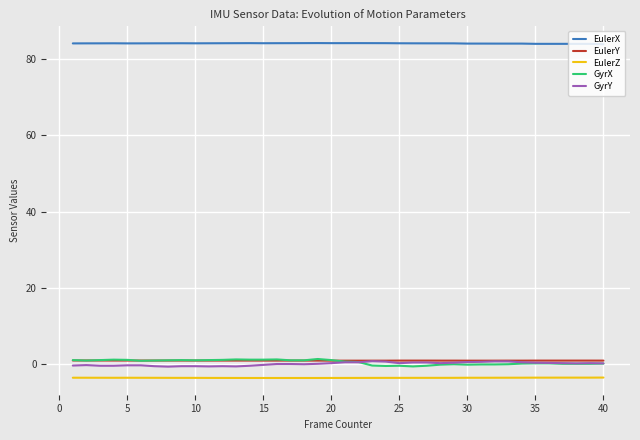

True or false: EulerX and GyrX cross at least once.

False